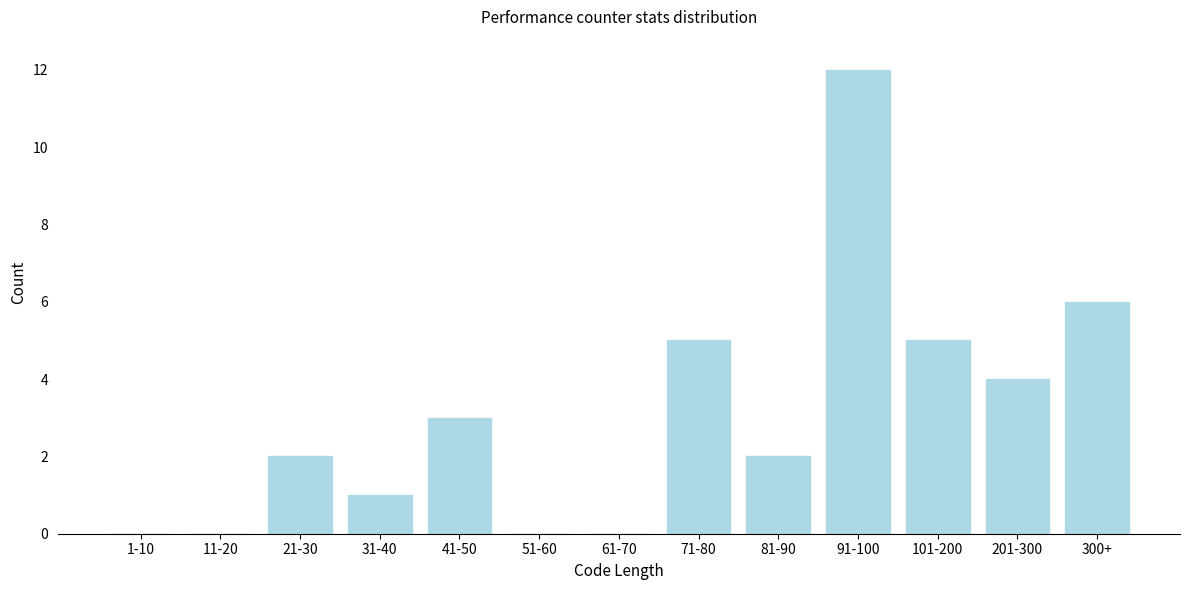

Reading left to right, extract all data points from this chart.

1-10=0	11-20=0	21-30=2	31-40=1	41-50=3	51-60=0	61-70=0	71-80=5	81-90=2	91-100=12	101-200=5	201-300=4	300+=6